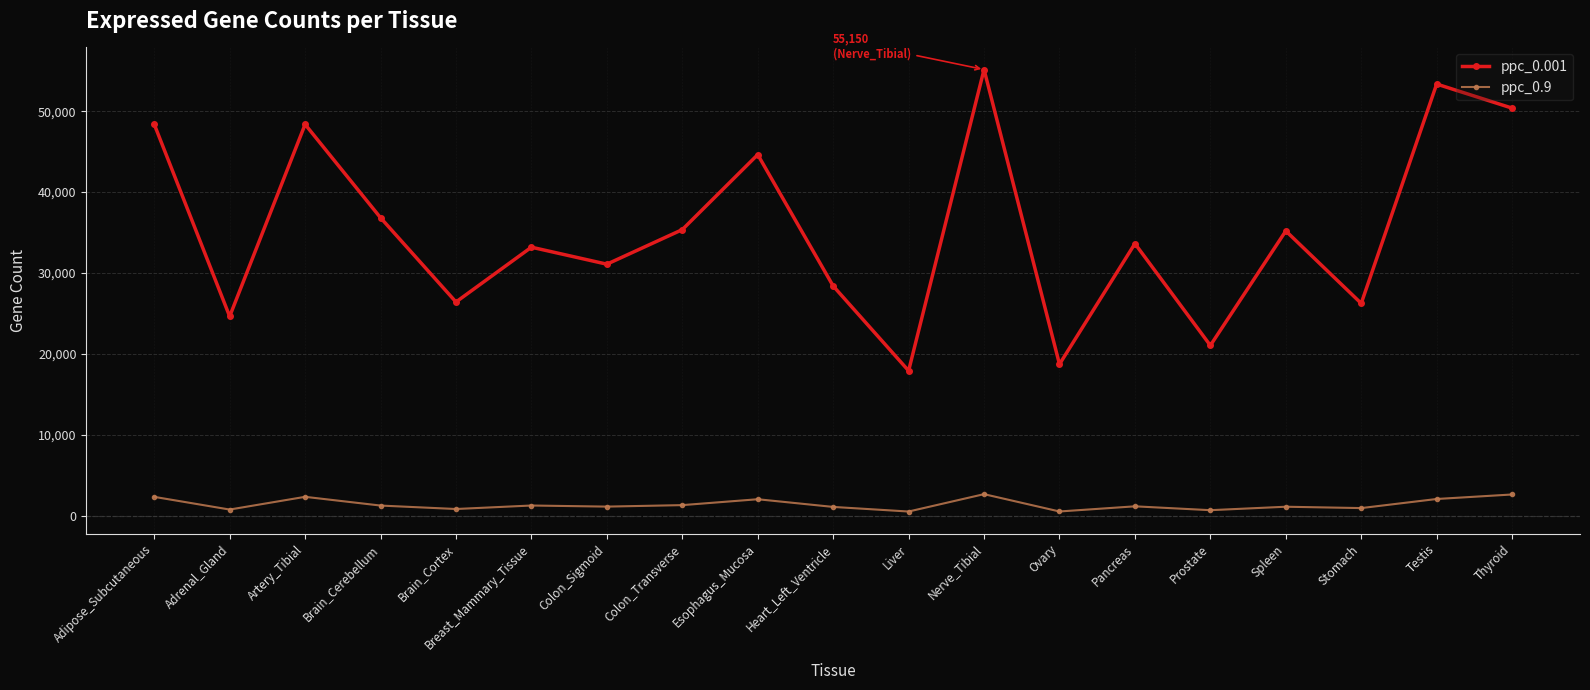

Does the chart display data point markers on the line(s)?

Yes